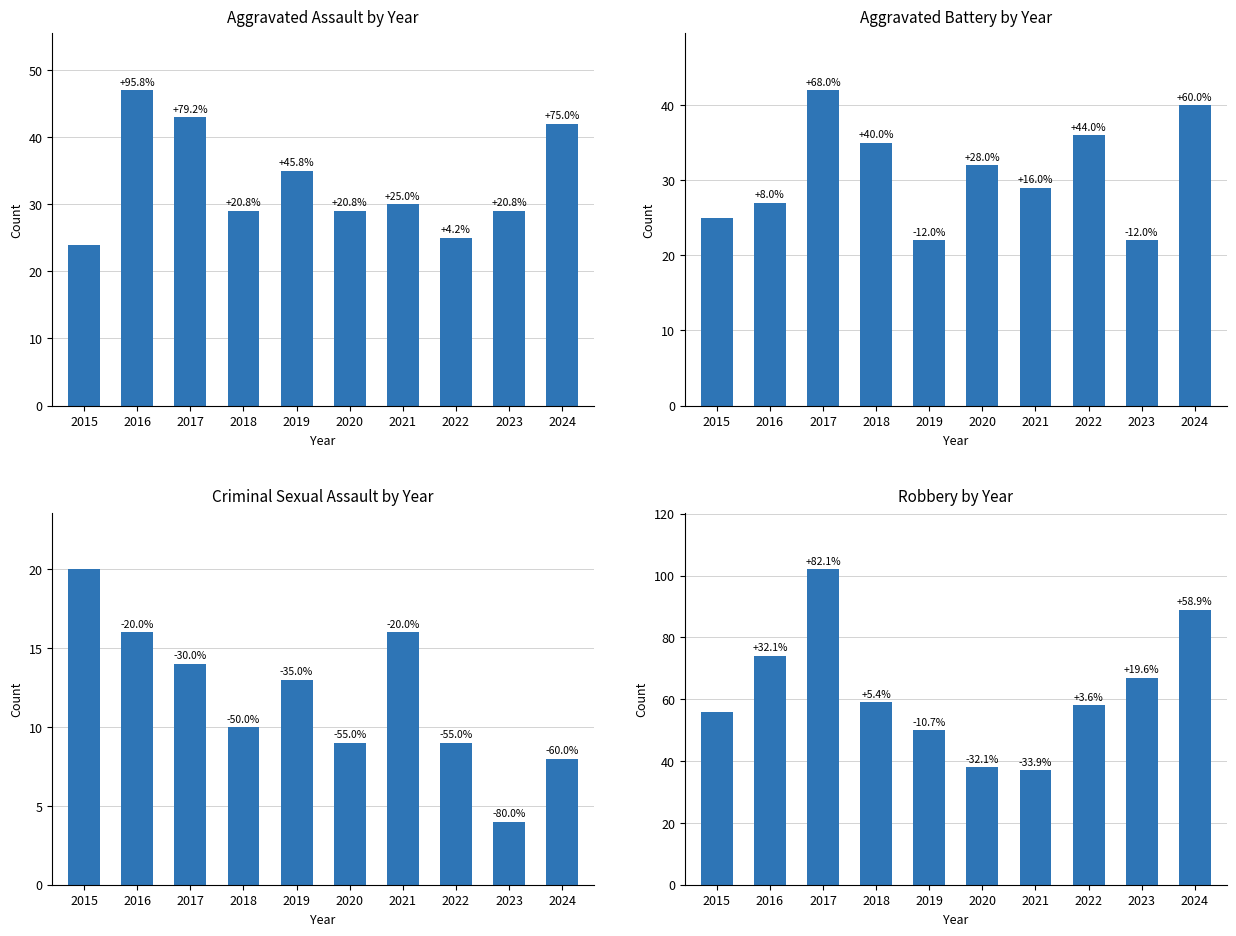

How many groups of bars are there?

10